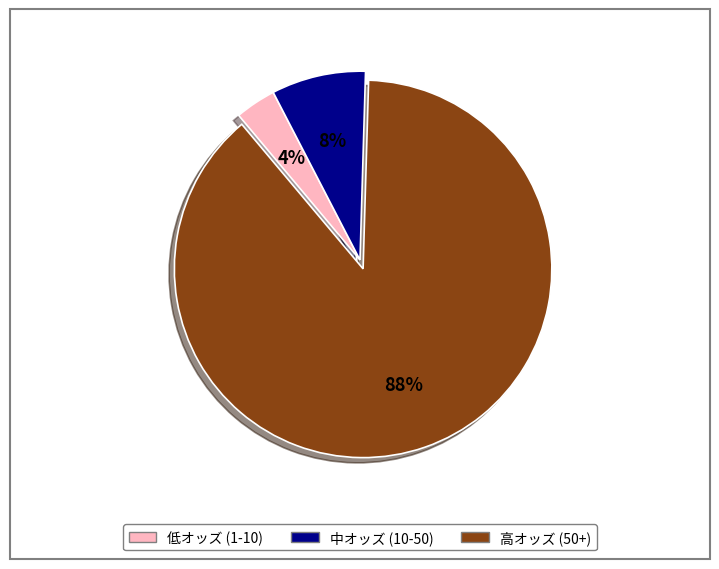

Is there a majority slice in this chart?

Yes